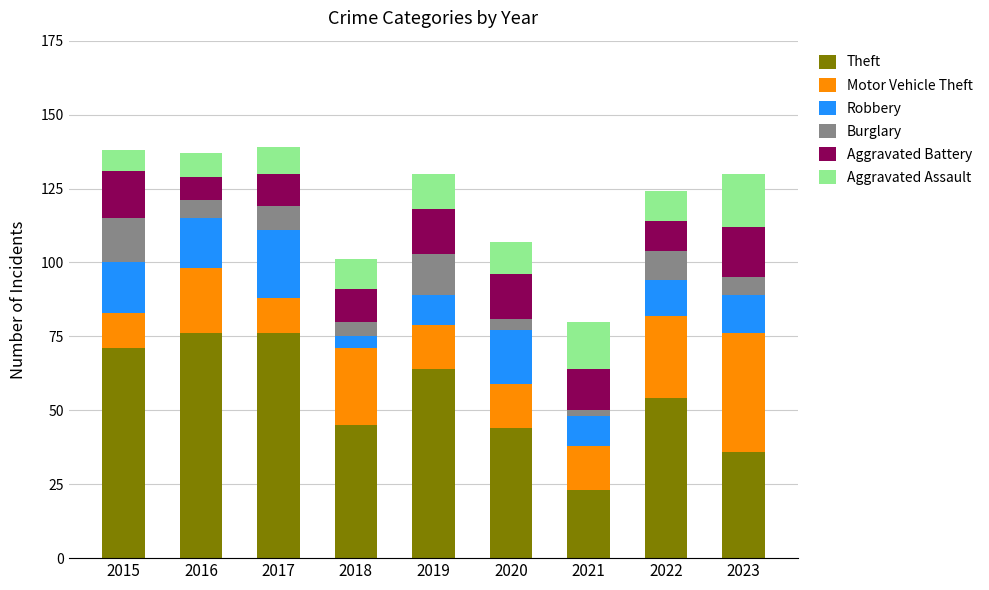

The value of Theft at 2021 is 7. True or false?

False